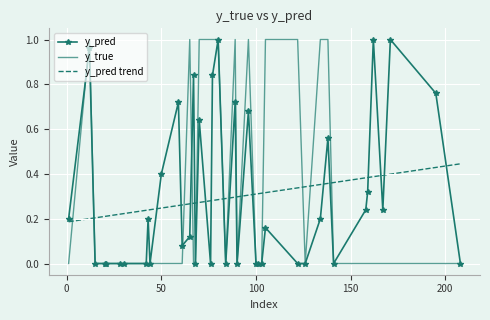

Which series ends up on top after the final intersection of y_pred and y_pred trend?

y_pred trend